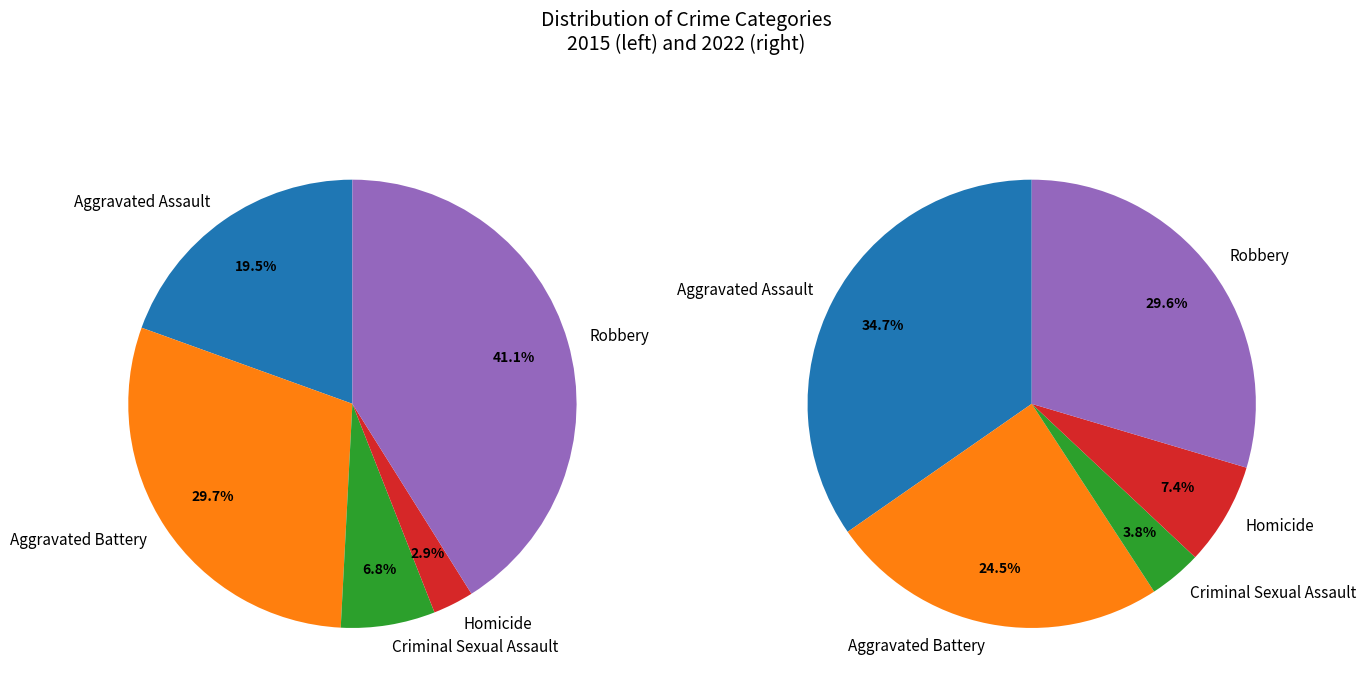

To the nearest percent, what is the difference between the largest and smallest slice percentages?

31%